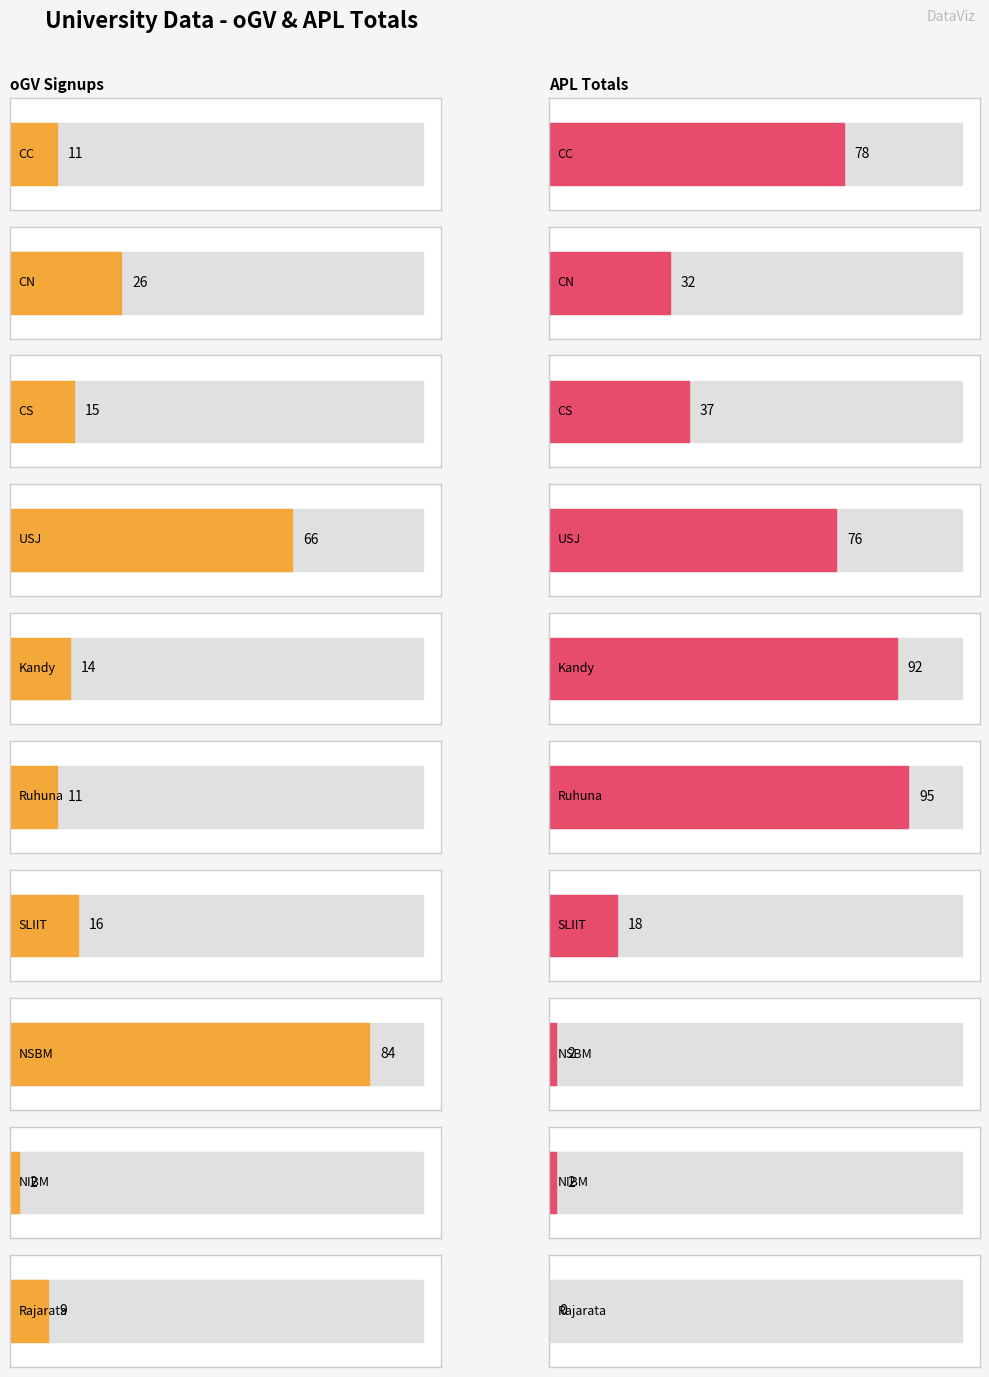

At how many categories does at least one series exceed 14?

8